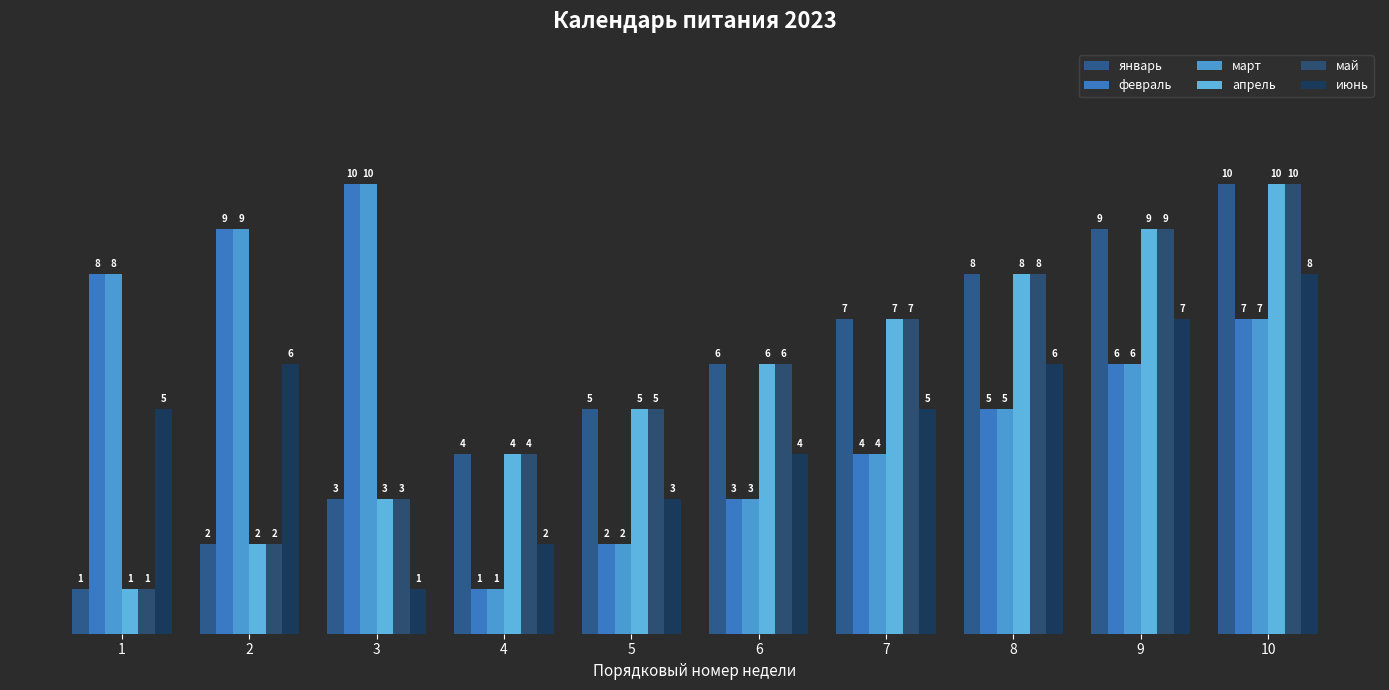

What is the approximate value of июнь at 4?

2